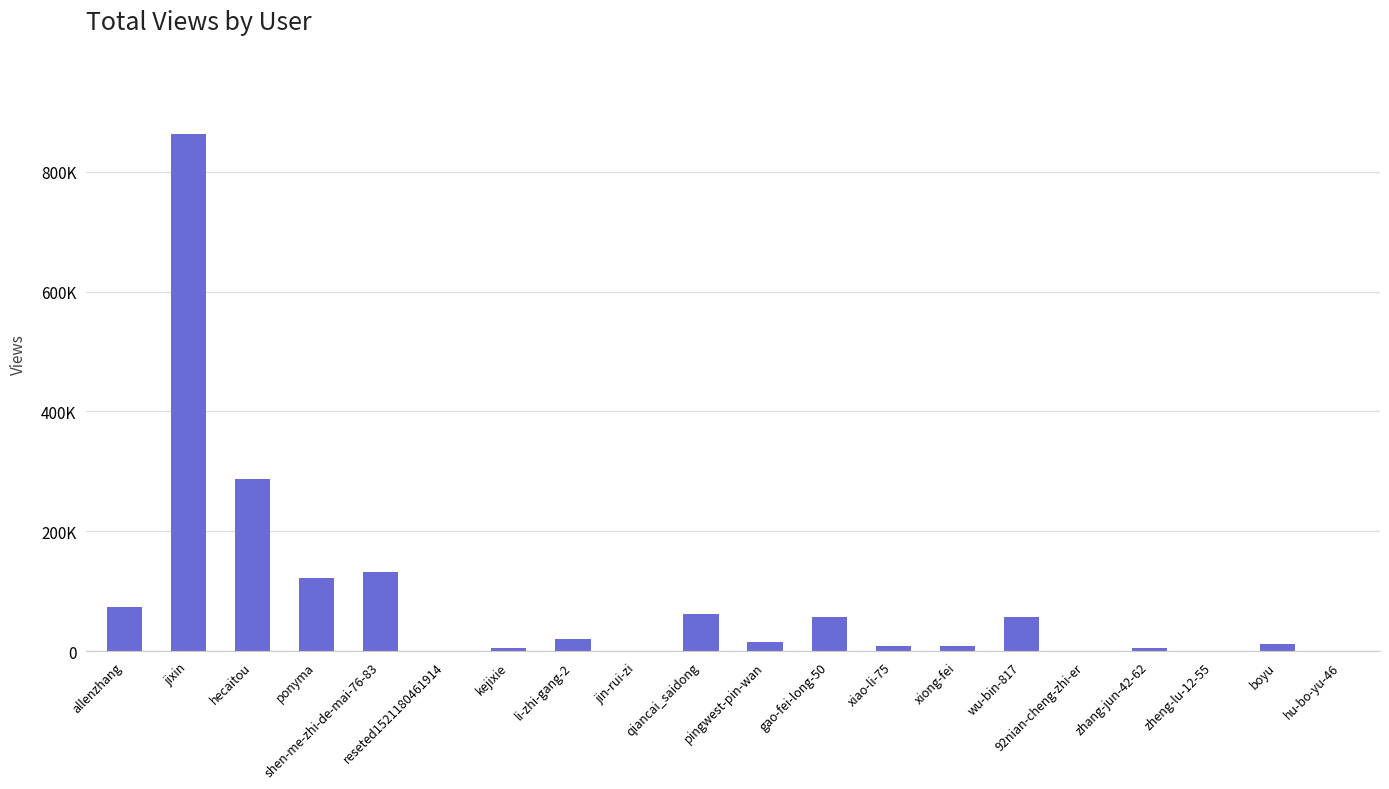

Are the bars horizontal?

No